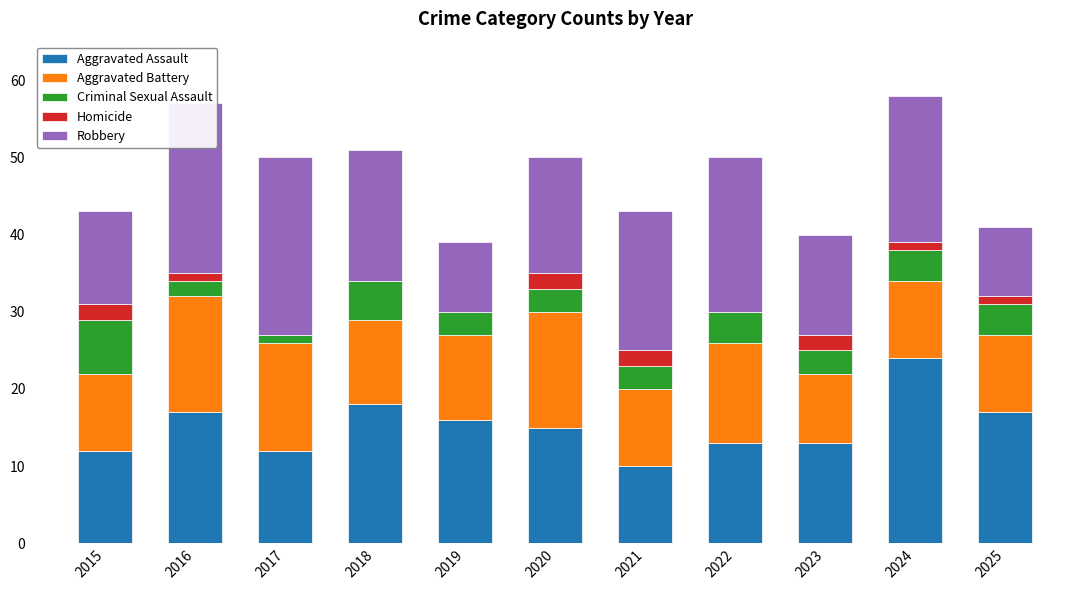

Which category has the highest value in the Aggravated Assault series?

2024